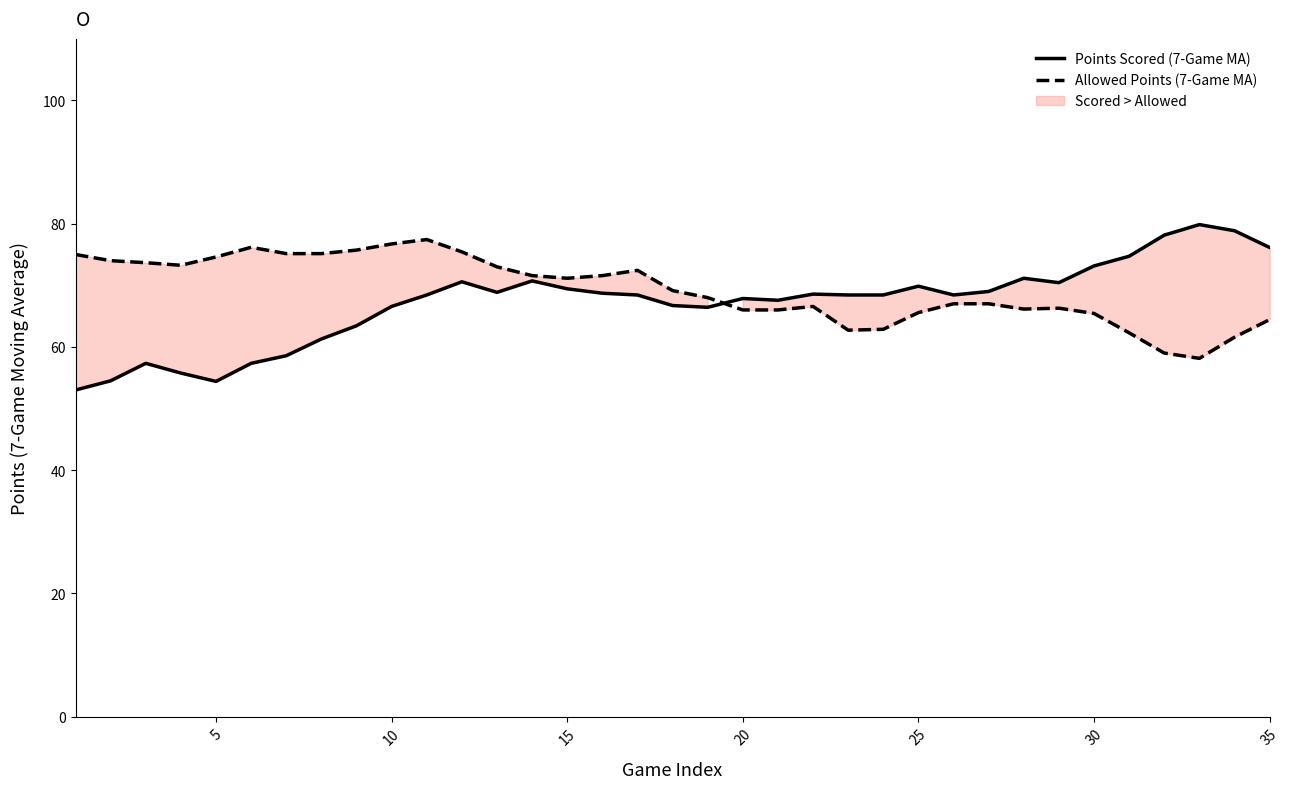

Where is the first local minimum for Points Scored (7-Game MA)?

5